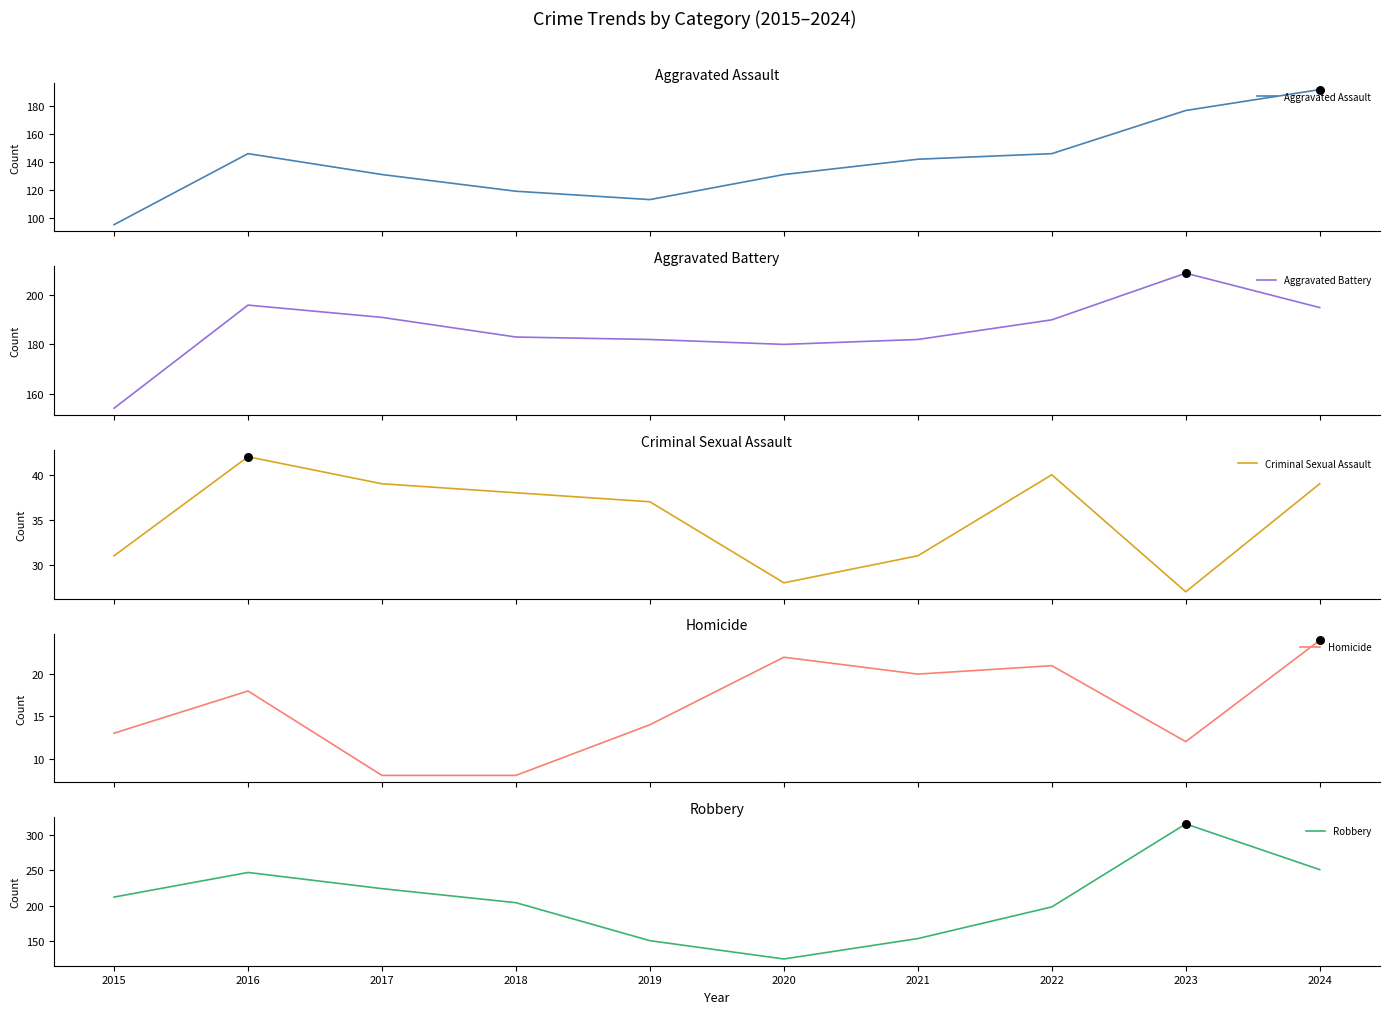

Which series reaches the maximum Y coordinate?

Robbery